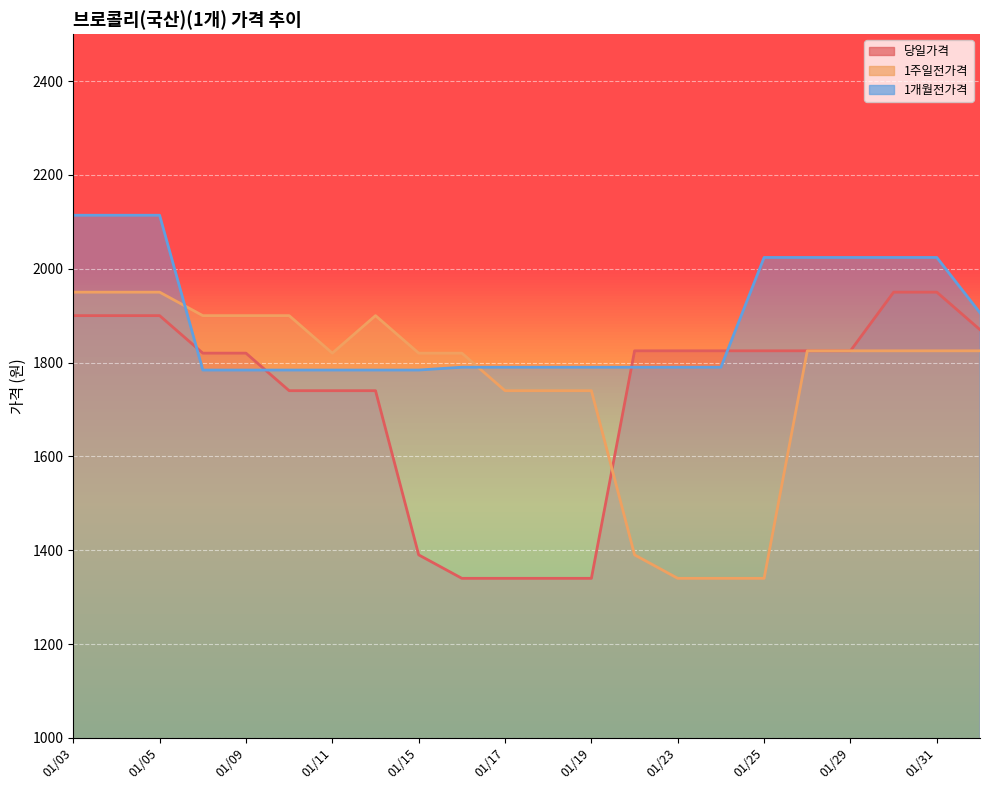

How many lines are shown in the chart?

3